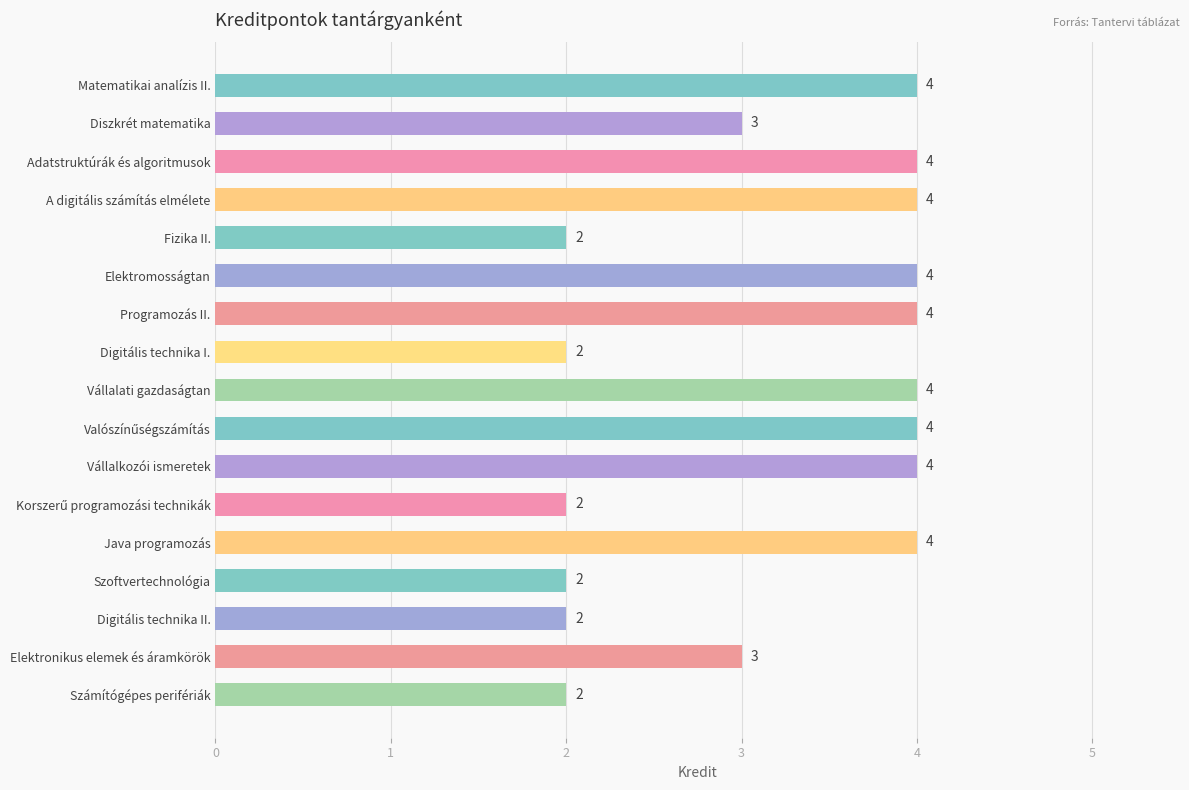

Which has a higher value, Matematikai analízis II. or Elektronikus elemek és áramkörök?

Matematikai analízis II.